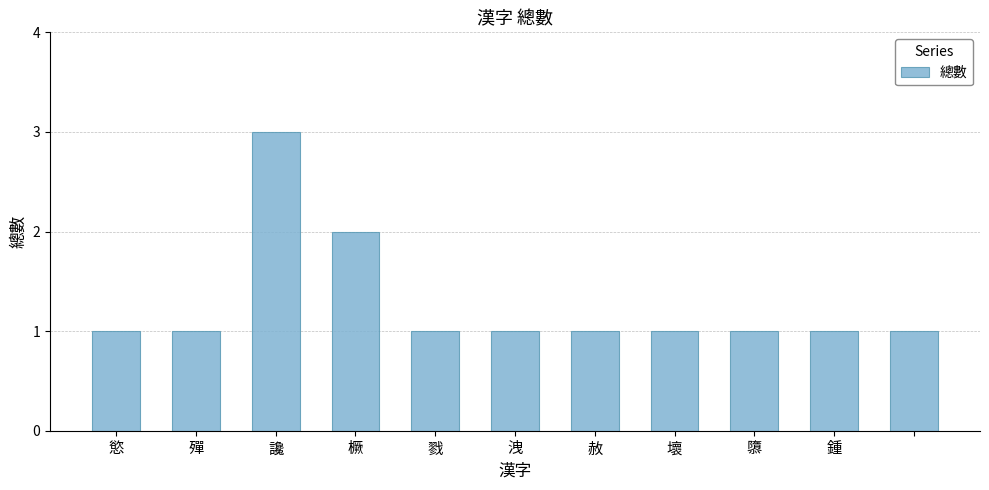

Does the chart contain any negative values?

No